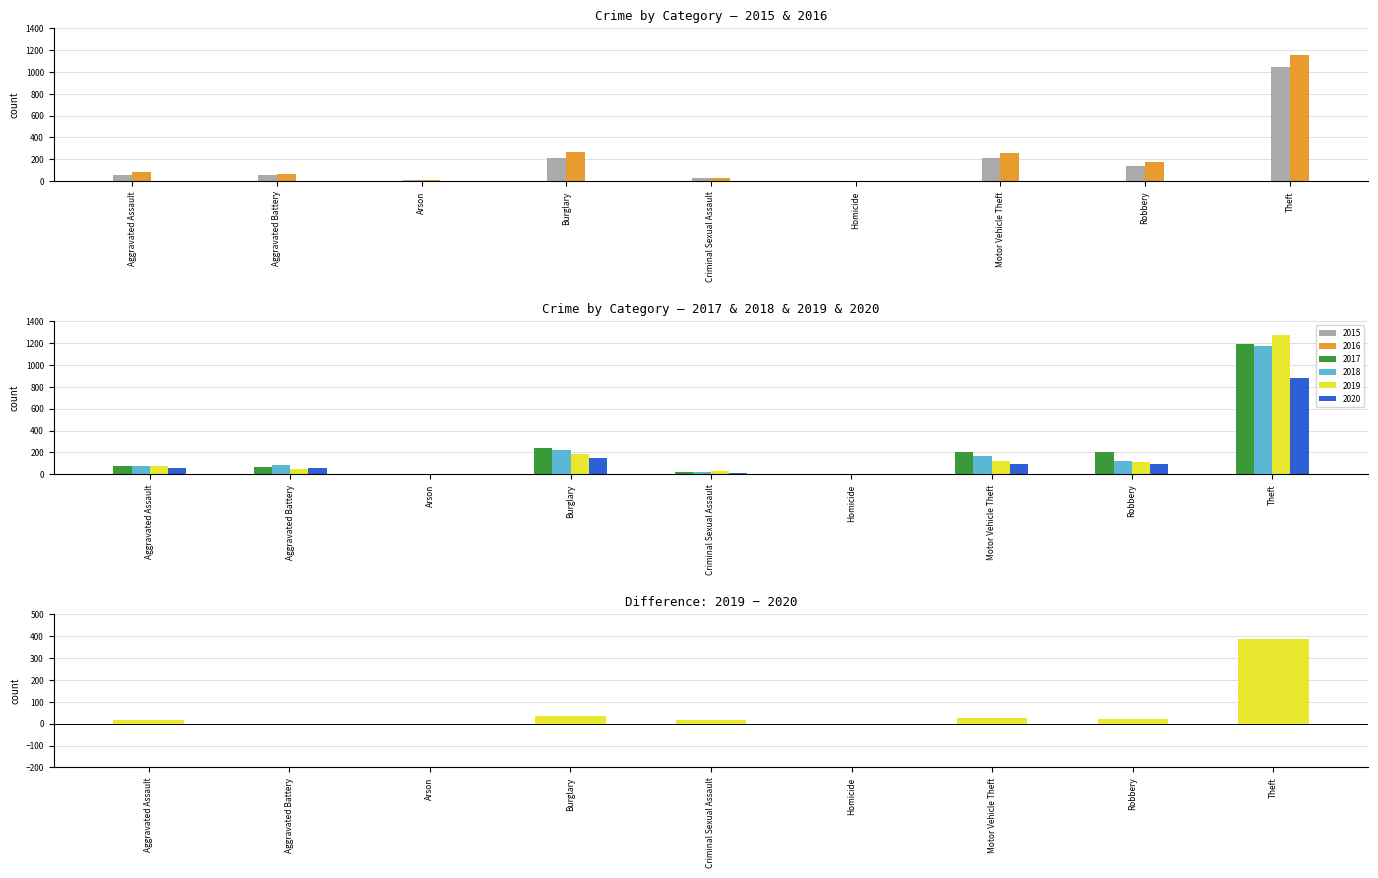

What is the ratio of the value at Aggravated Assault to the value at Burglary?

0.5